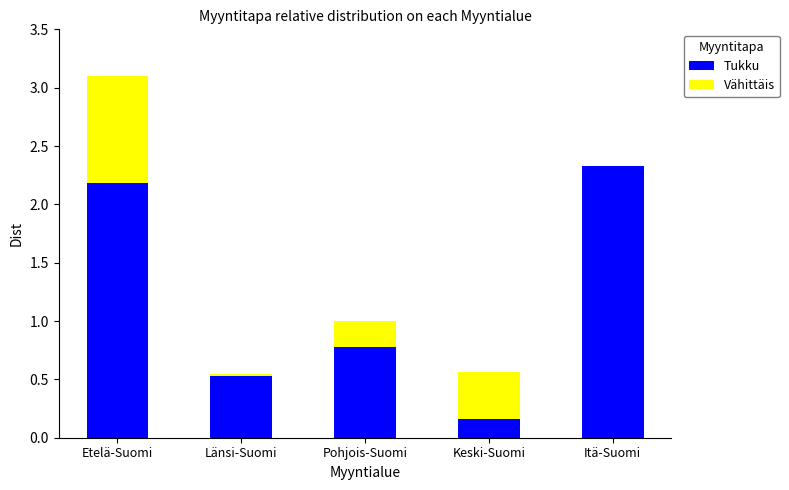

The Tukku series shows 1.3 at Pohjois-Suomi. True or false?

False